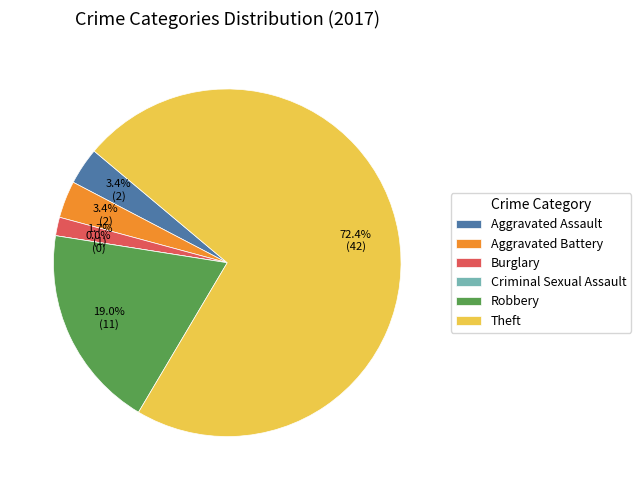

What percentage is the Burglary slice, to the nearest percent?

2%